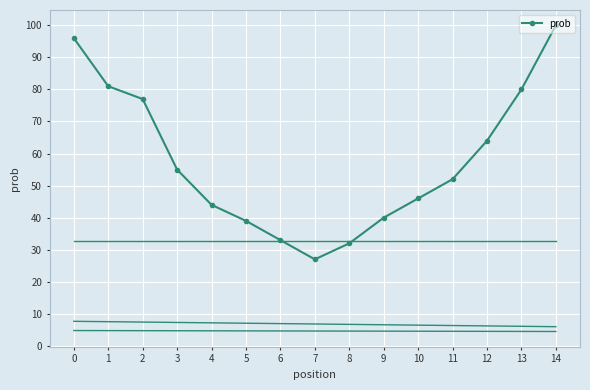

Count the number of data series in this chart.

1